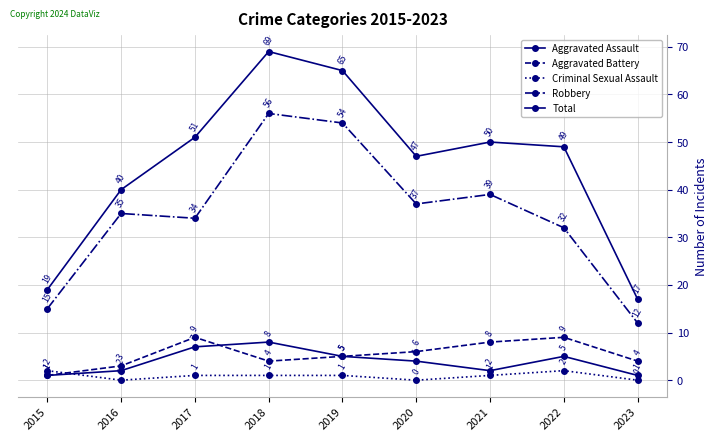

How many lines are shown in the chart?

5